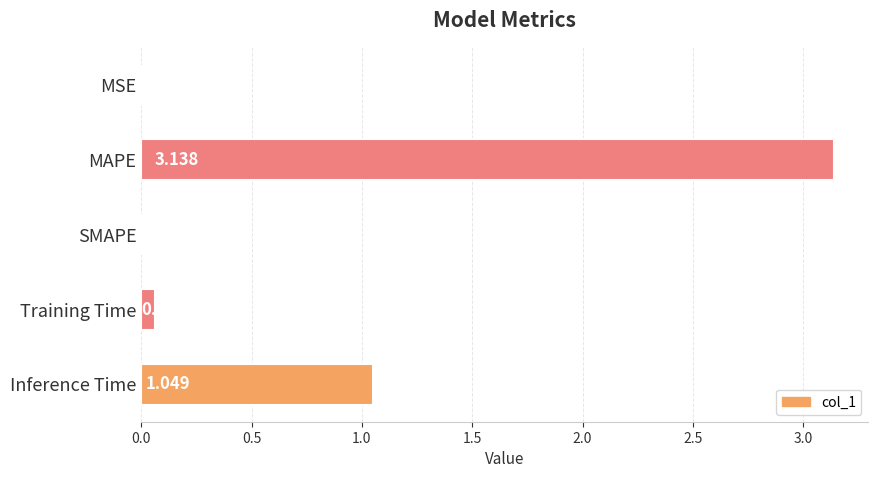

Which has a higher value, MAPE or Inference Time?

MAPE